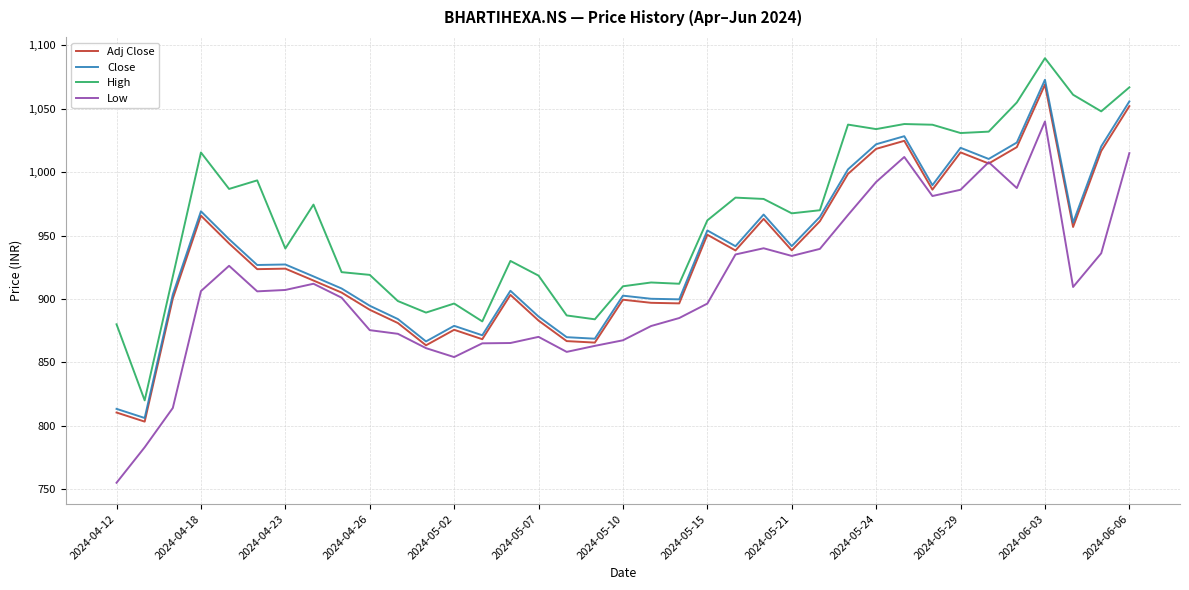

Which series has the widest spread of values?

Low